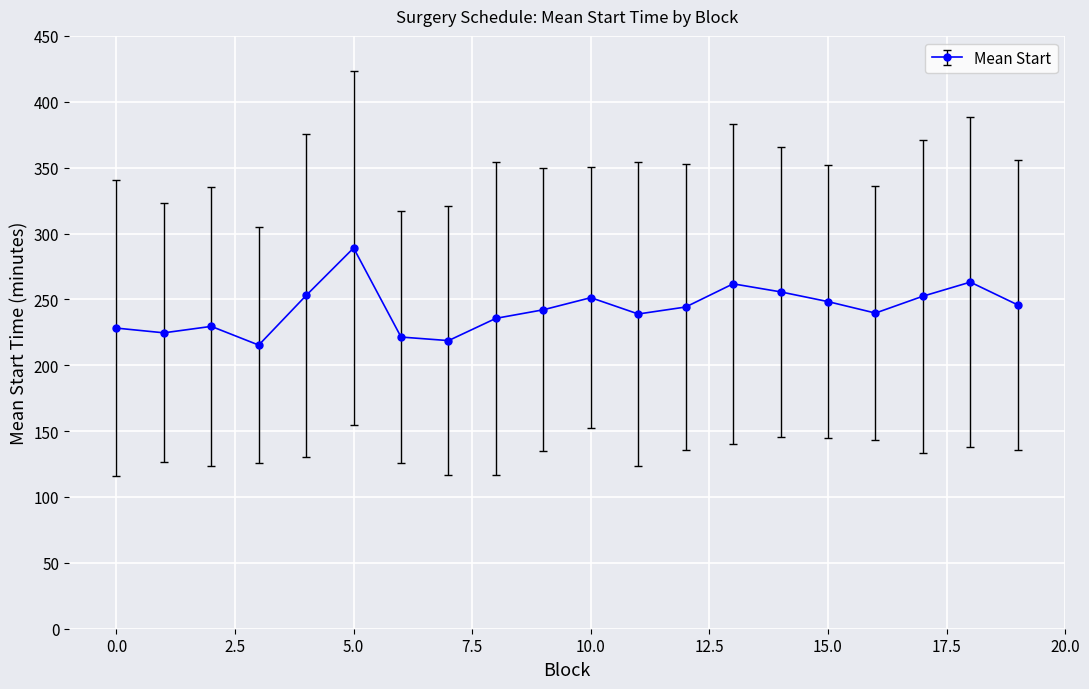

What is the greatest value displayed?

289.0